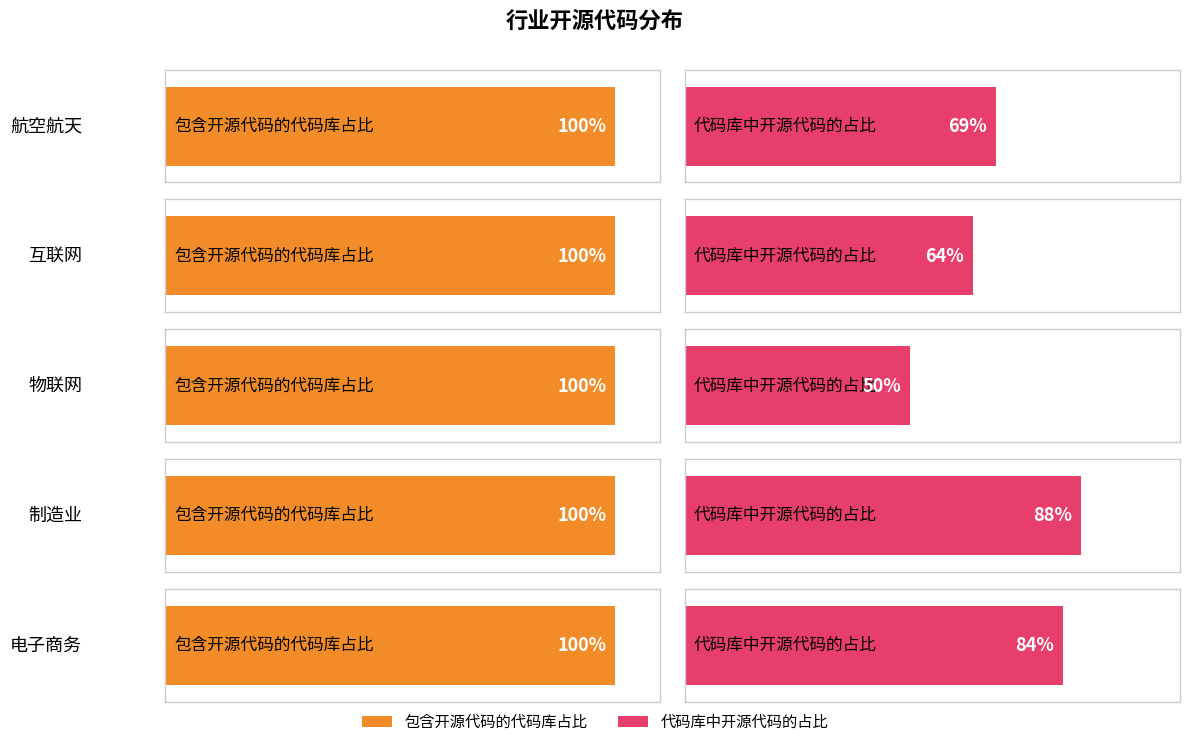

Does the chart contain any negative values?

No